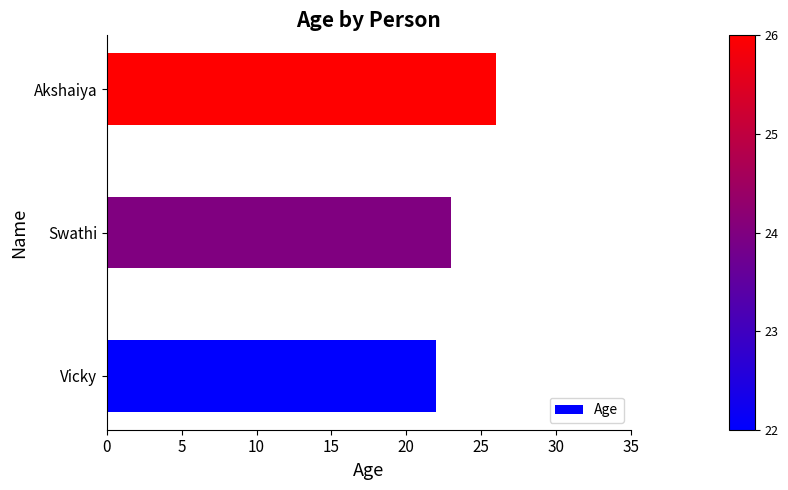

List the labels in order of value, largest first.

Akshaiya, Swathi, Vicky